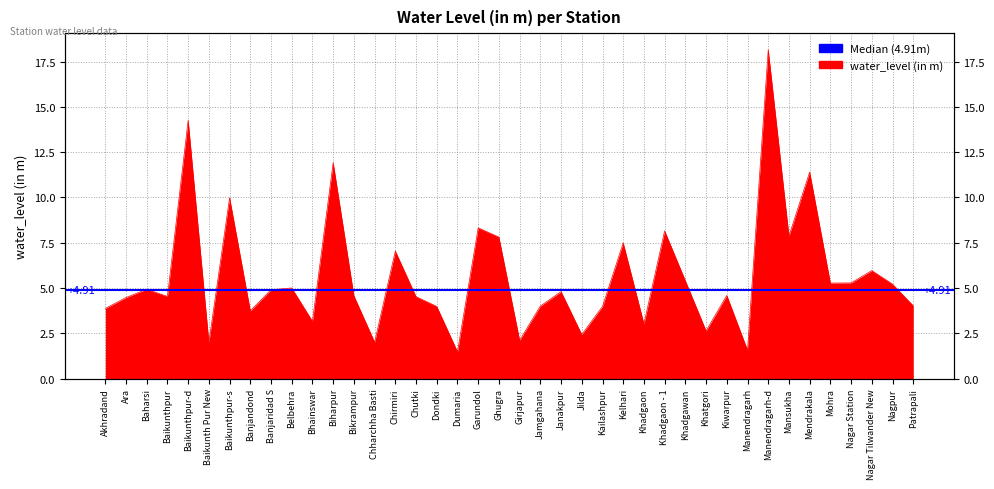

What is the difference between the values at Mohra and Biharpur?

6.7